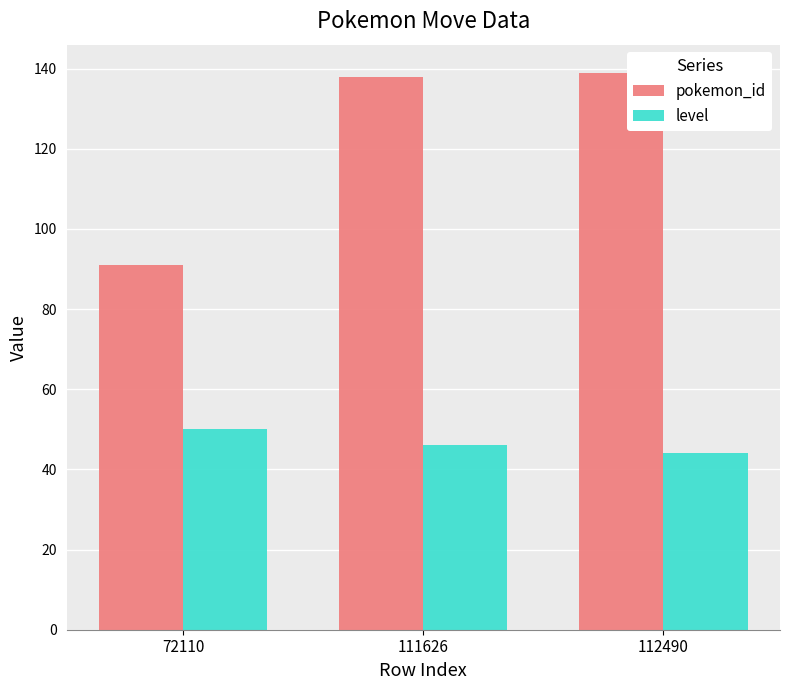

Rank the series by their maximum value, from highest to lowest.

pokemon_id, level